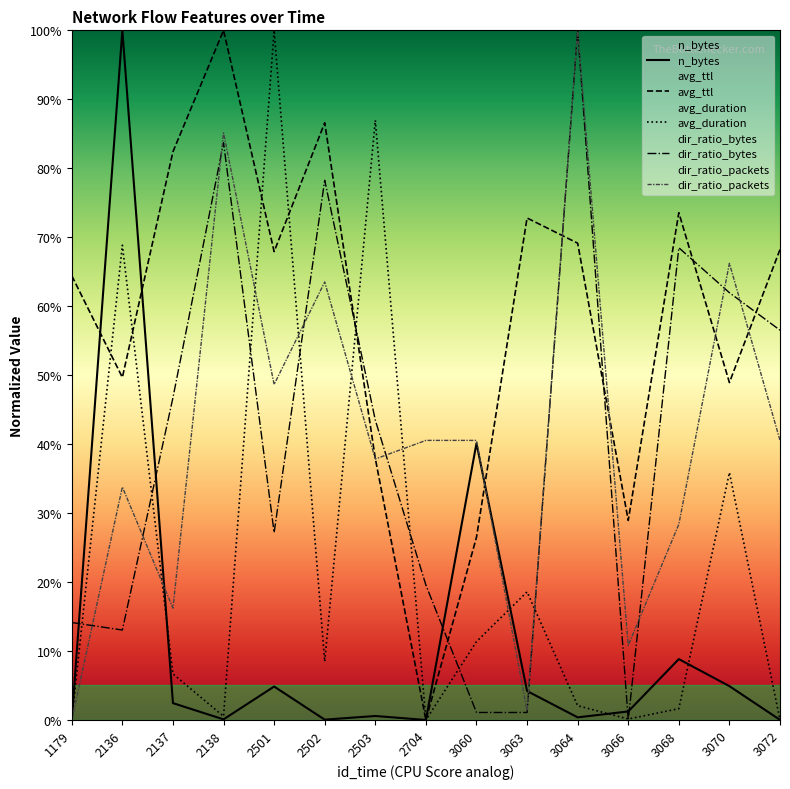

At which category is the sum across all series the highest?

3064